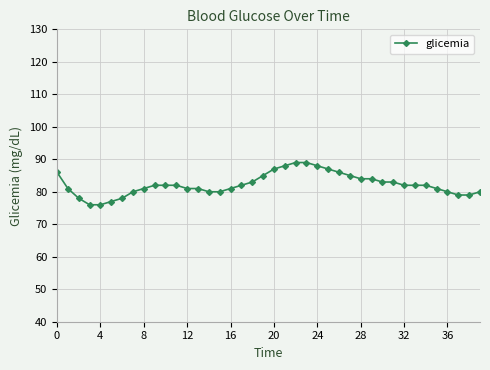

What is the difference between the maximum and second lowest values?

13